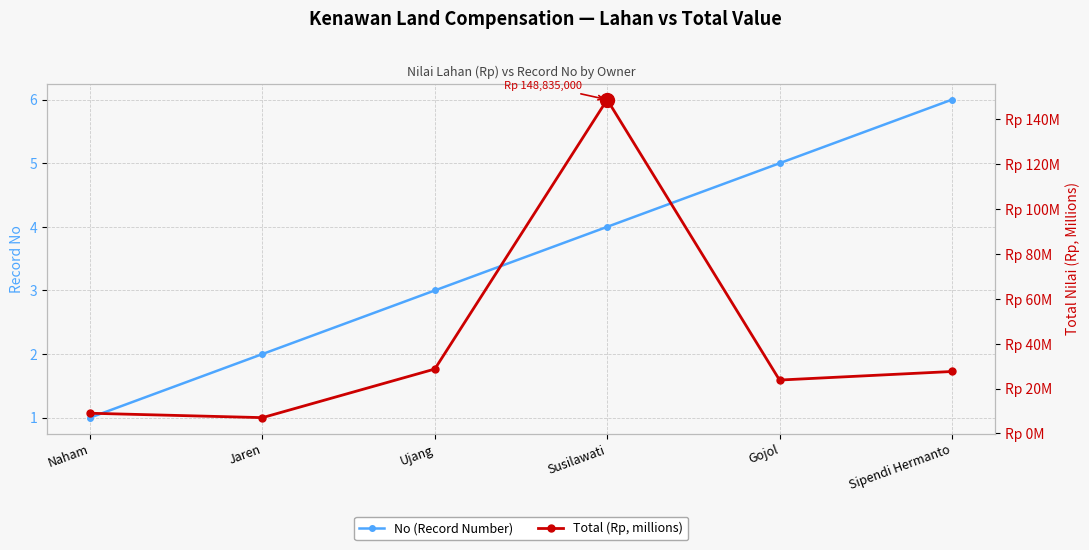

The No (Record Number) series shows 1.1 at Ujang. True or false?

False